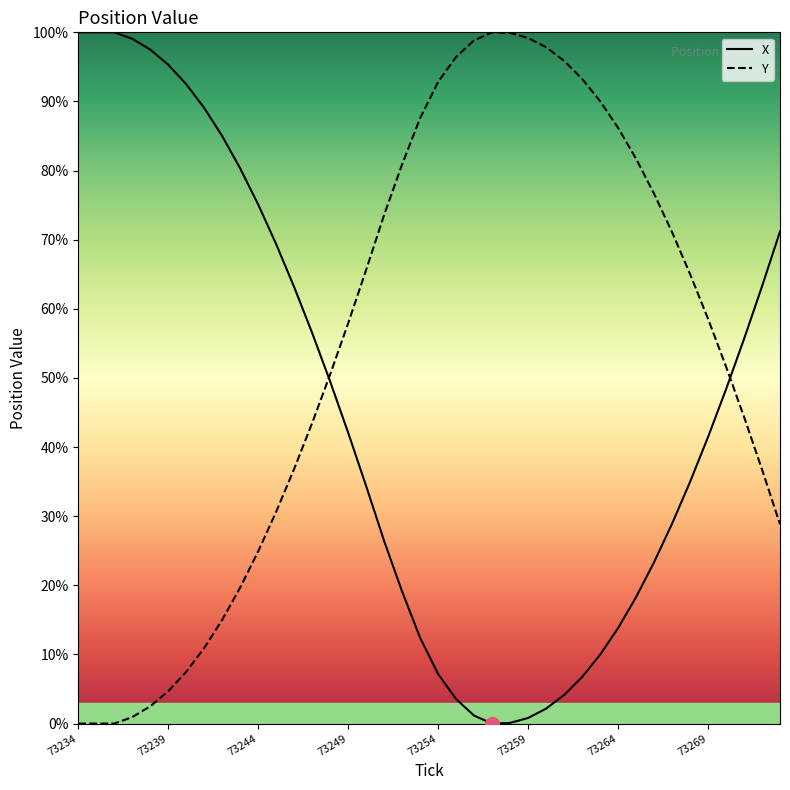

True or false: X and Y intersect in this chart.

True